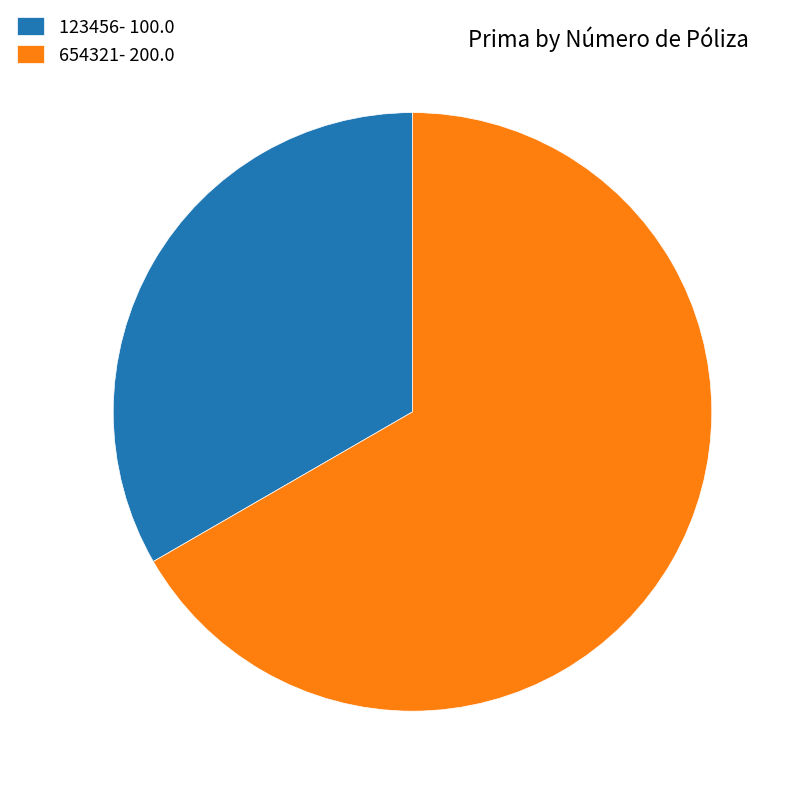

Rank the categories by value from lowest to highest.

123456, 654321